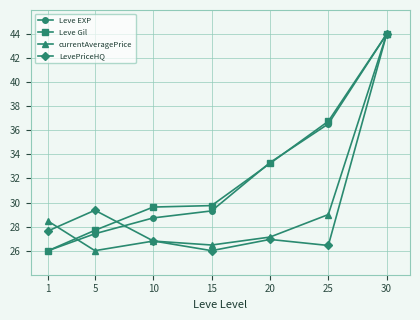

Is the value of Leve Gil at 15 greater than the value of LevePriceHQ at 5?

Yes